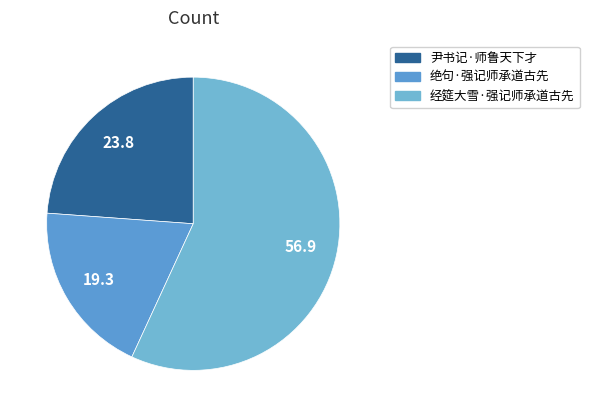

Between 绝句·强记师承道古先 and 尹书记·师鲁天下才, which is larger?

尹书记·师鲁天下才